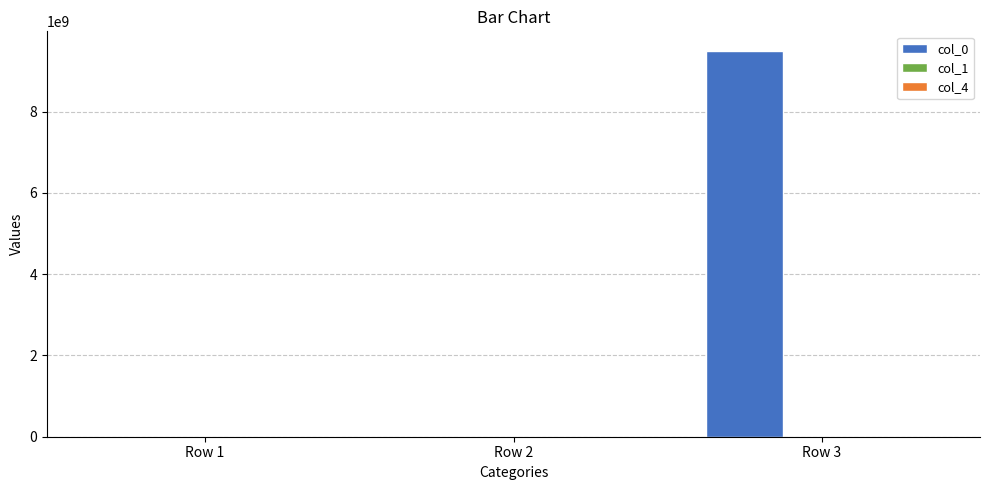

At which category does the chart reach its peak across all series?

Row 3